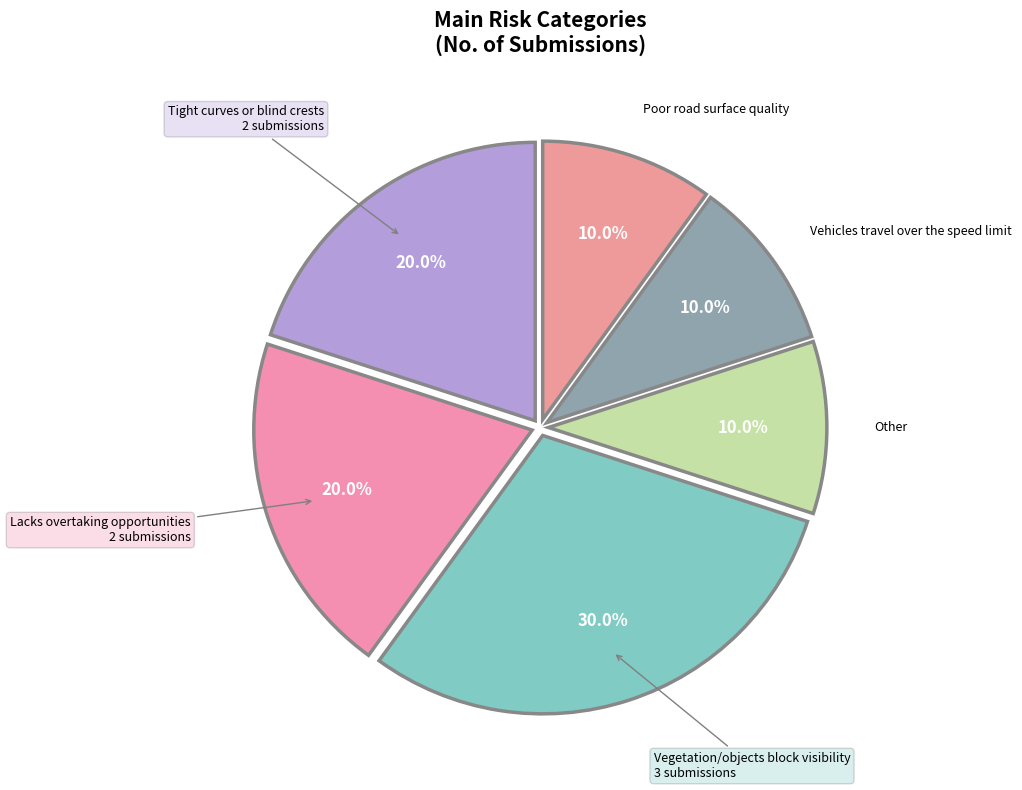

Approximately how many times larger is the value at Poor road surface quality compared to Tight curves or blind crests?

0.5